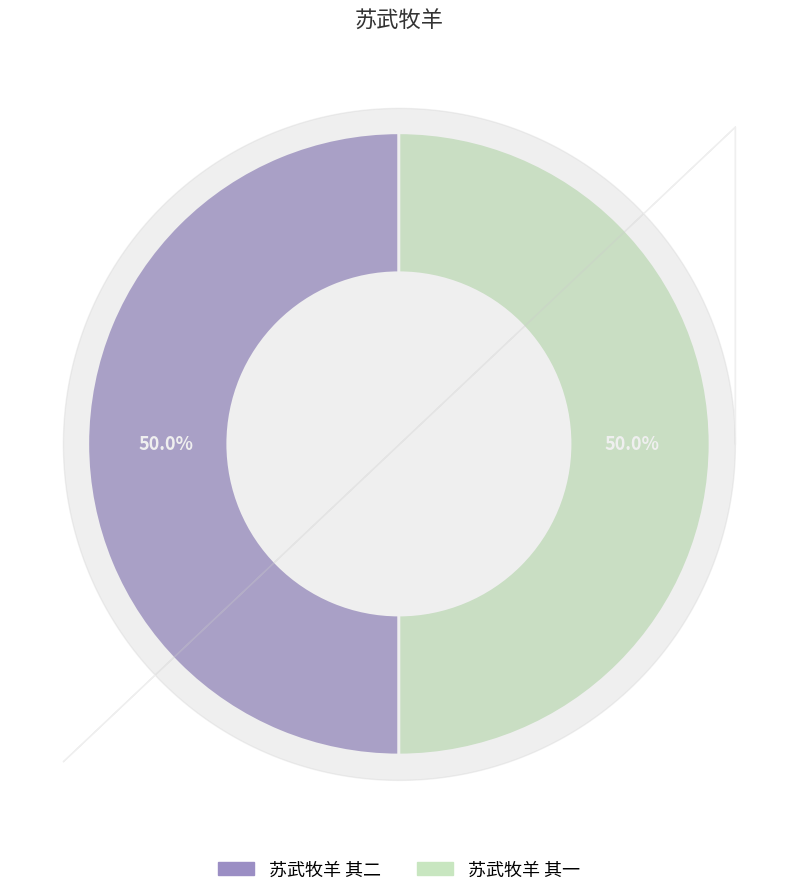

To the nearest percent, what is the average slice percentage?

50%